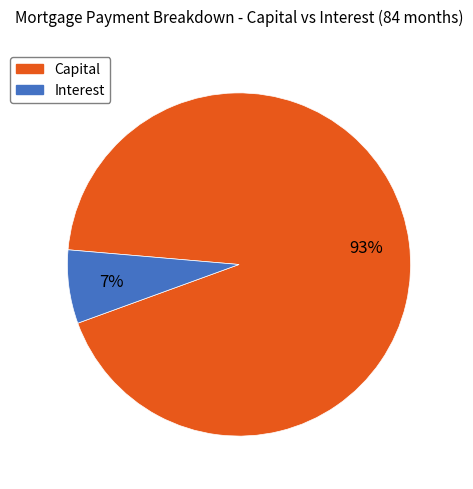

Which has a higher value, Capital or Interest?

Capital